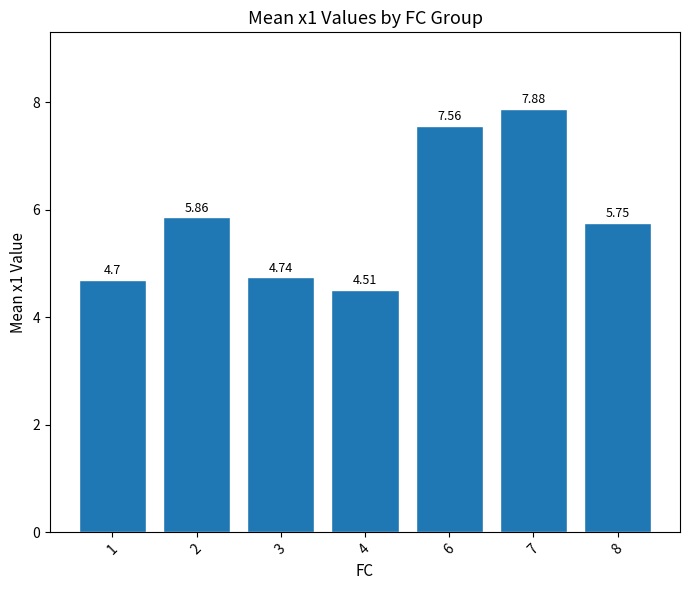

What is the sum of the values at 2 and 8?

11.6